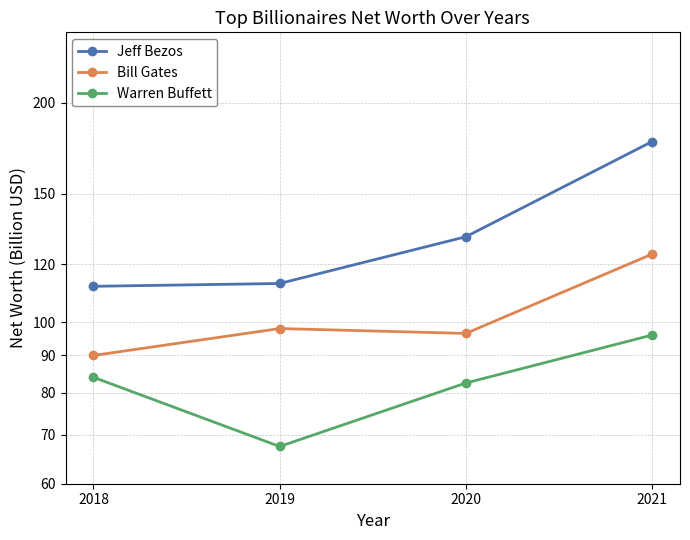

What is the value of the Jeff Bezos point at the 3rd from the left?

131.0